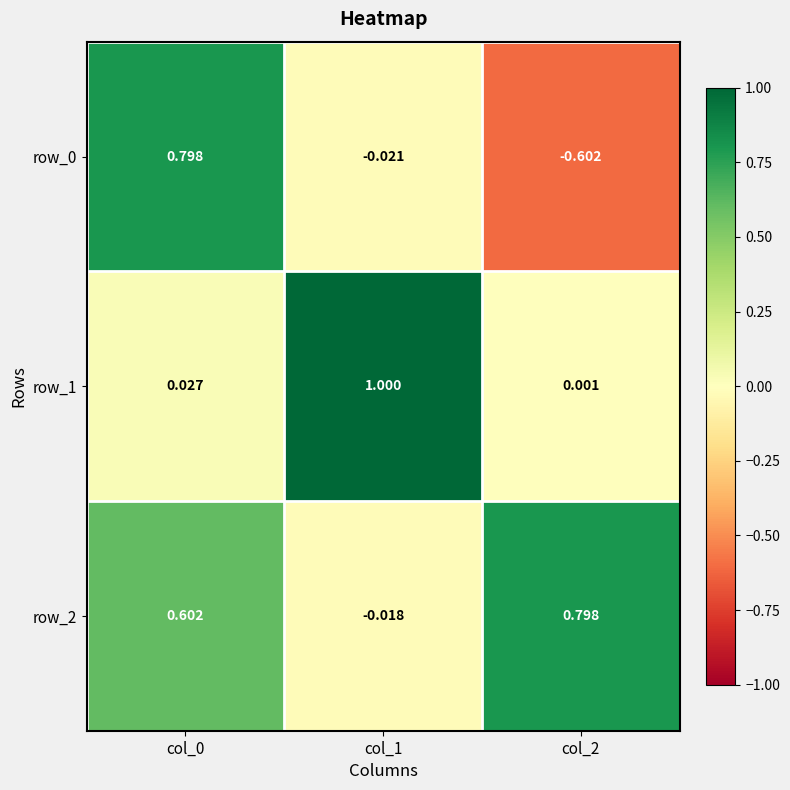

Is the value of row_1 at col_1 greater than the value of row_2 at col_2?

Yes